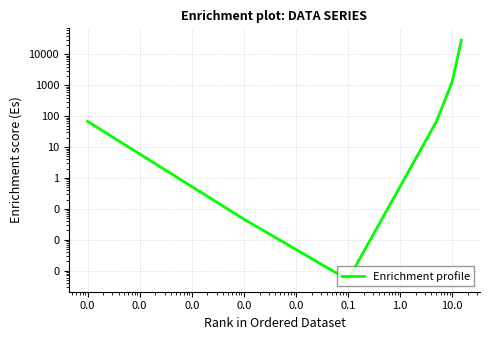

The value at 0.0 is 28.8. True or false?

False